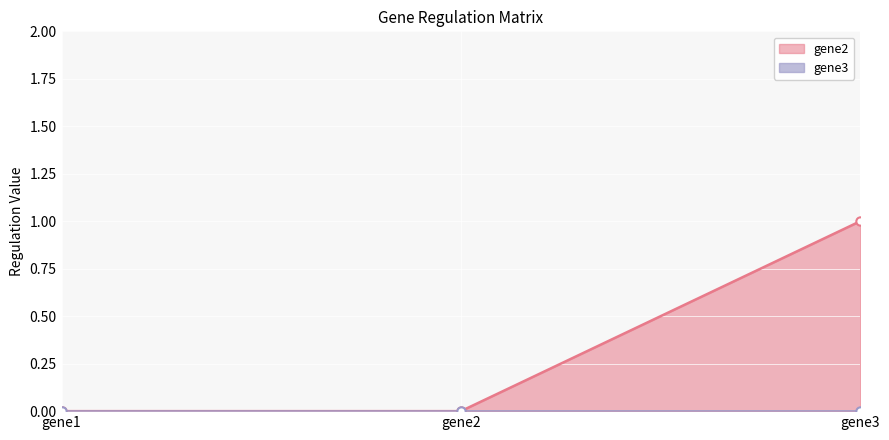

Reading left to right, transcribe all the data shown in this chart.

gene1=0	gene2=0	gene3=1